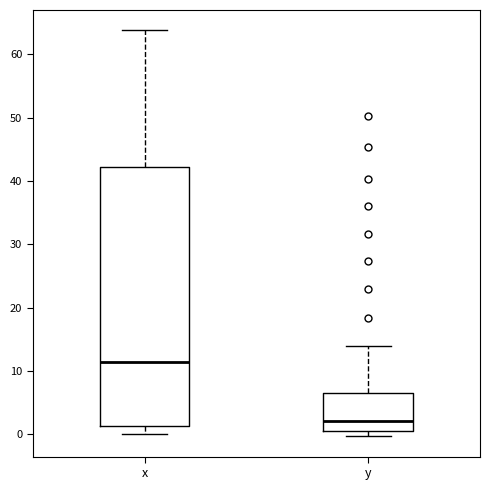

Where does the median line of the box for y sit on the y-axis? The values are not printed on the chart, so give them approximately, as read against the axis.

2